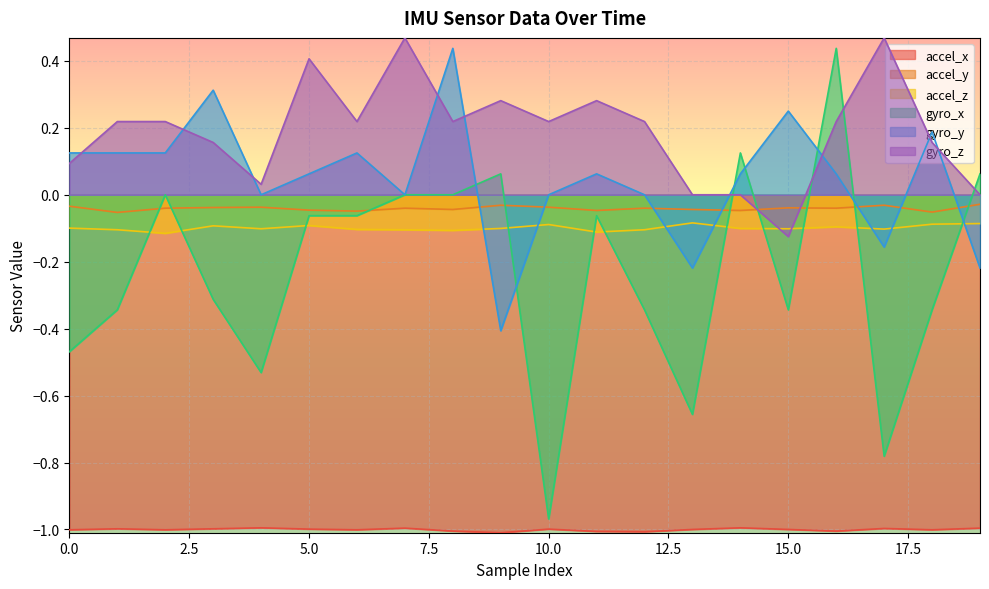

Rank the categories by gyro_x value from highest to lowest.

16, 14, 9, 19, 2, 7, 8, 5, 6, 11, 3, 1, 12, 15, 18, 0, 4, 13, 17, 10